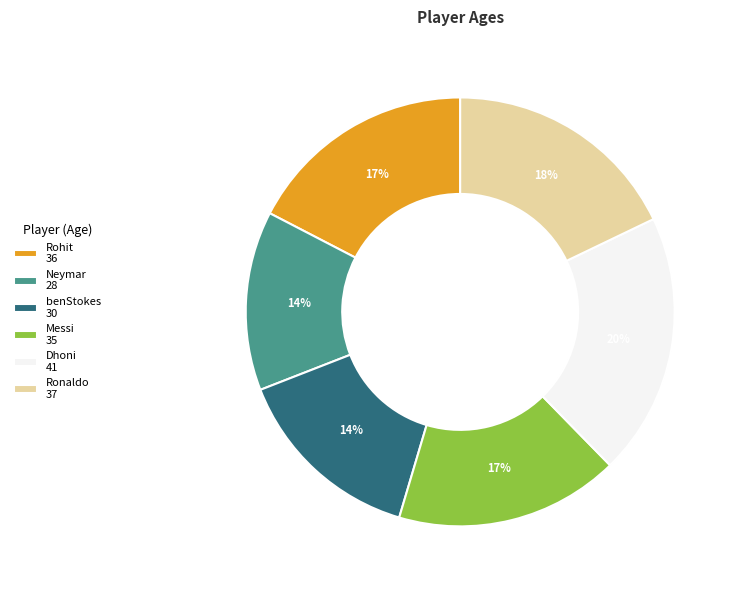

Is there any slice that represents more than half of the pie?

No